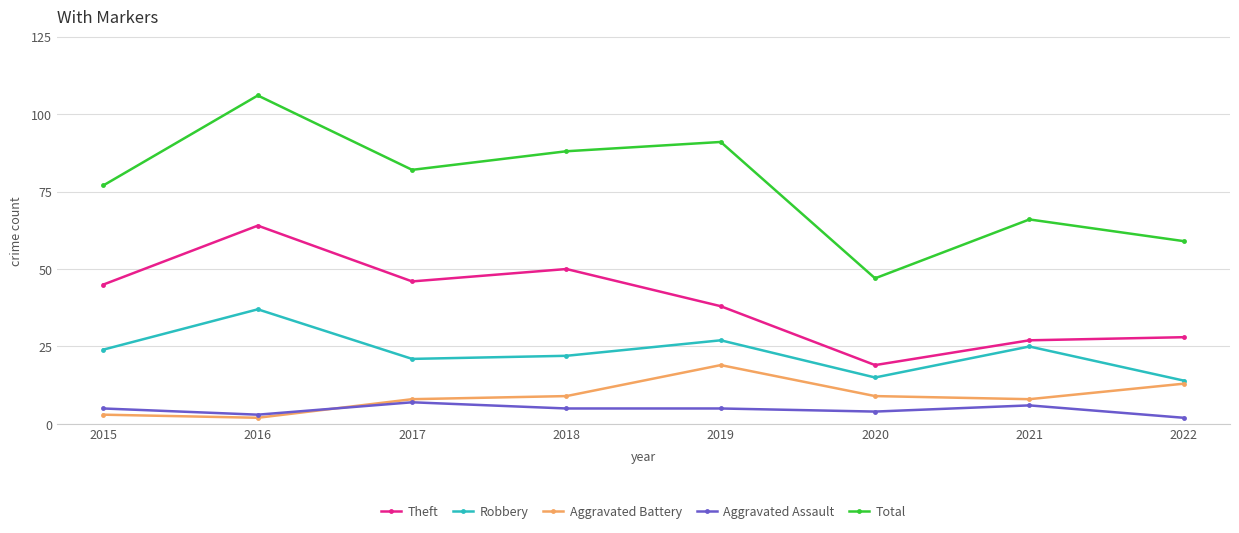

What is the difference between the highest and lowest values at 2016?

104